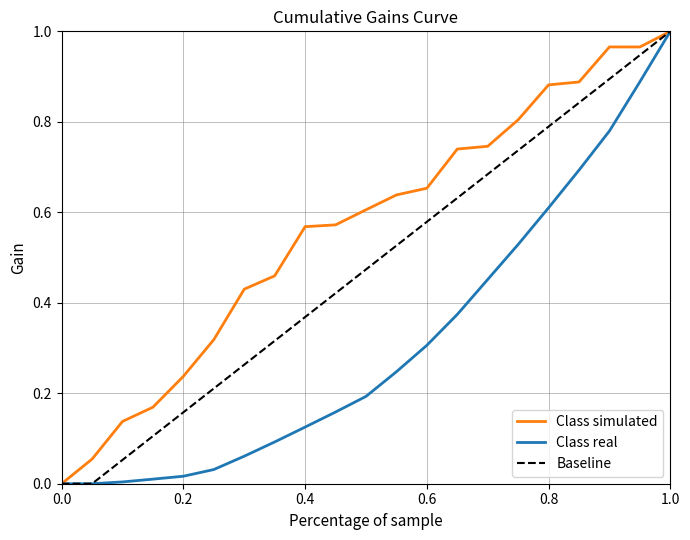

Which series has the largest total across all categories?

Class simulated